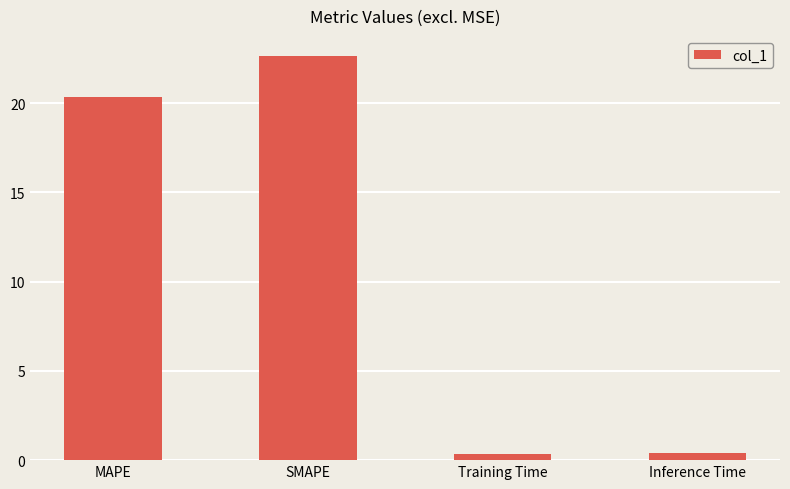

At which label does the data first exceed 20?

MAPE